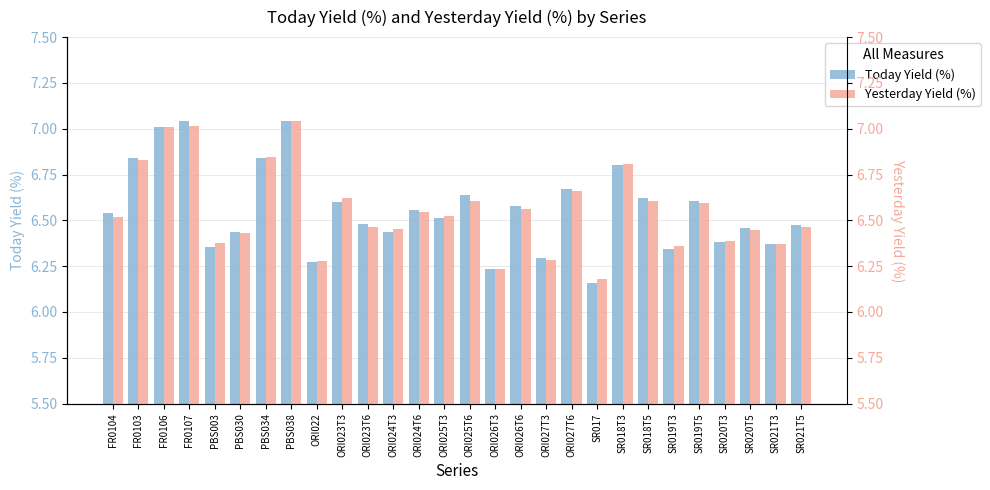

Rank the series at SR021T5 from lowest to highest value.

Yesterday Yield (%), Today Yield (%)